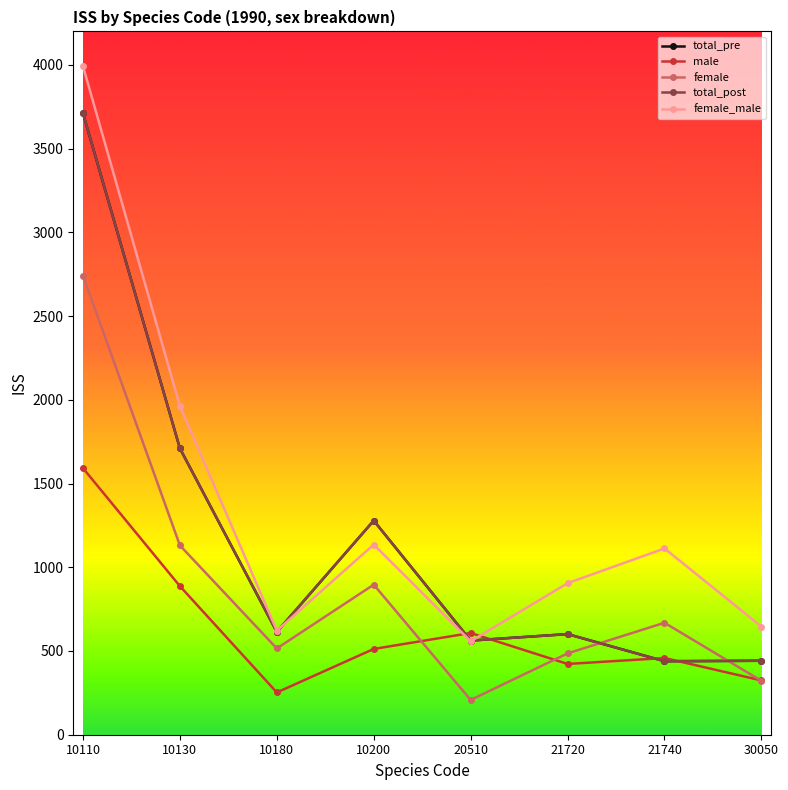

What is the total value across all series at 10200?

5101.6